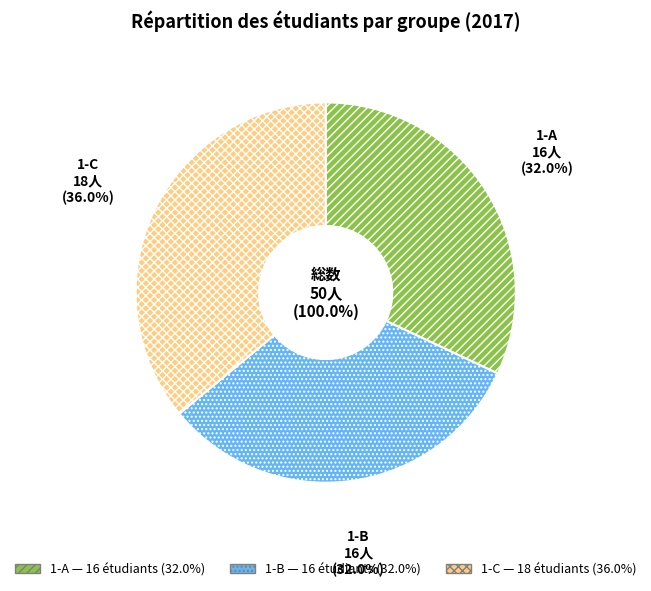

Count the number of slices in the pie.

3